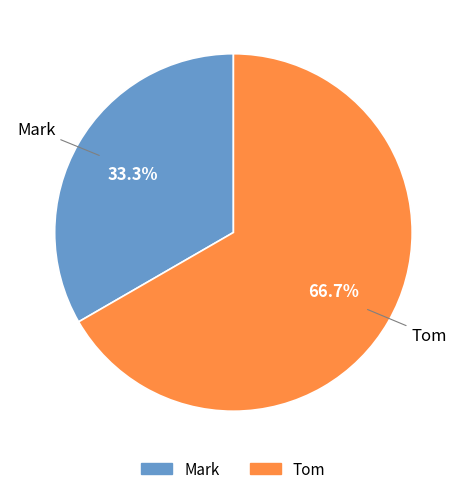

Which has a higher value, Mark or Tom?

Tom